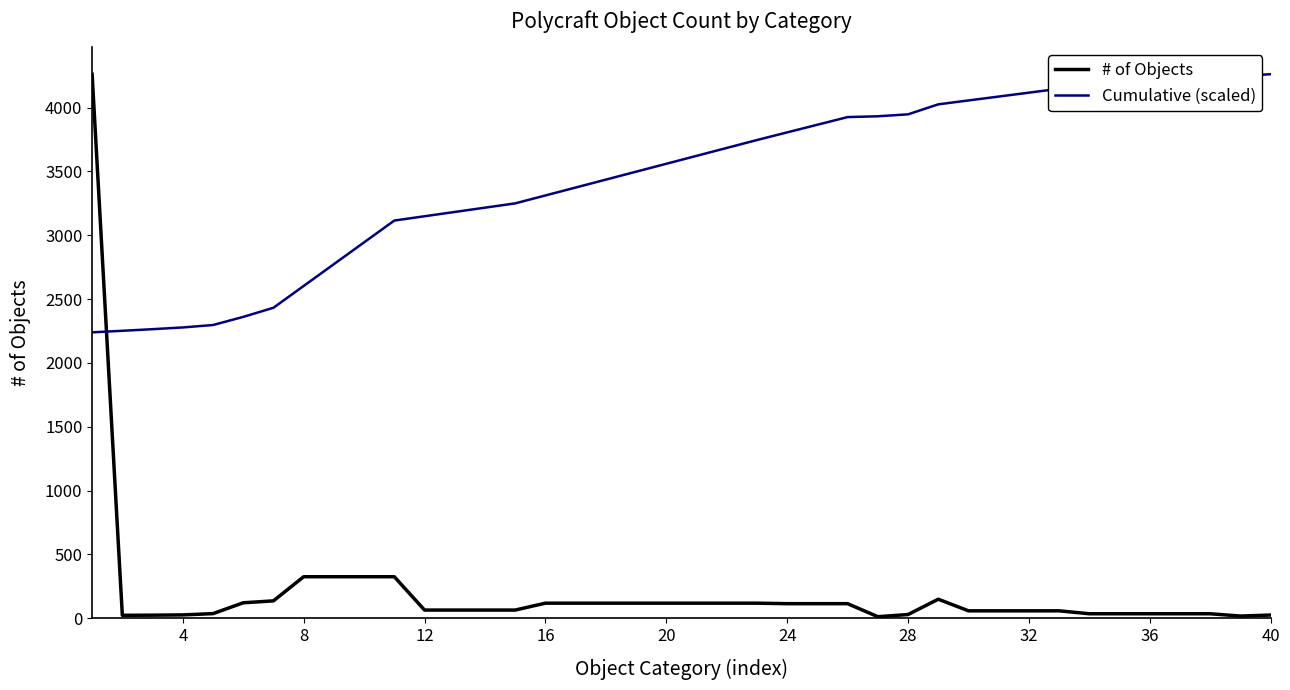

How many lines are shown in the chart?

2